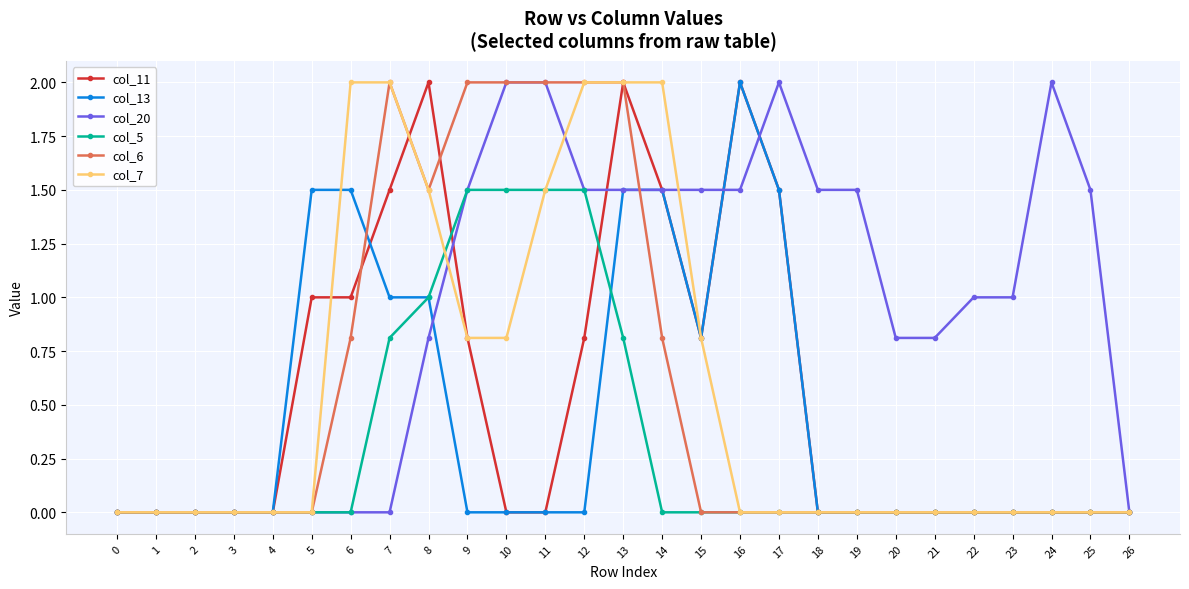

The col_13 series shows 0.0 at 23. True or false?

True